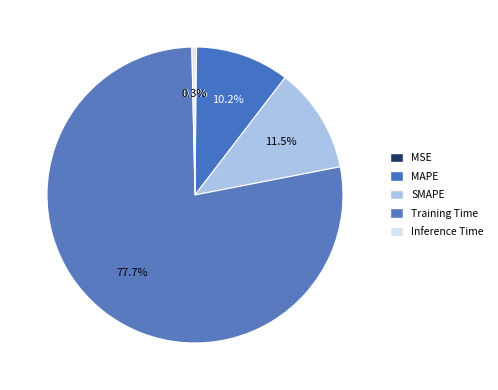

The Inference Time slice represents 0% of the pie. True or false?

True